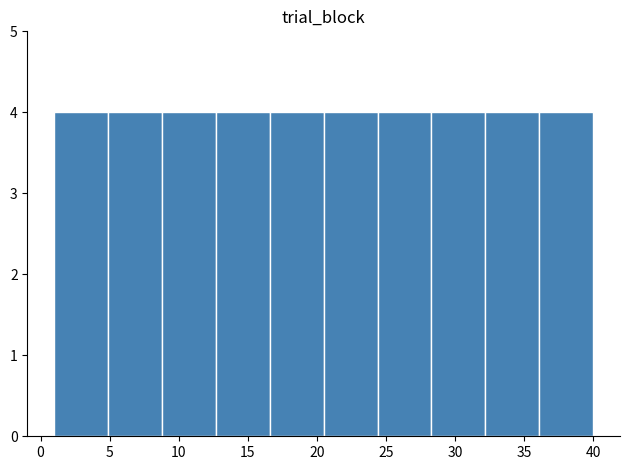

What is the height of the bar covering 12.7 to 16.6 on the x-axis? Neither the bar edges nor the heights are printed on the chart, so give them approximately, as read against the axes.

4